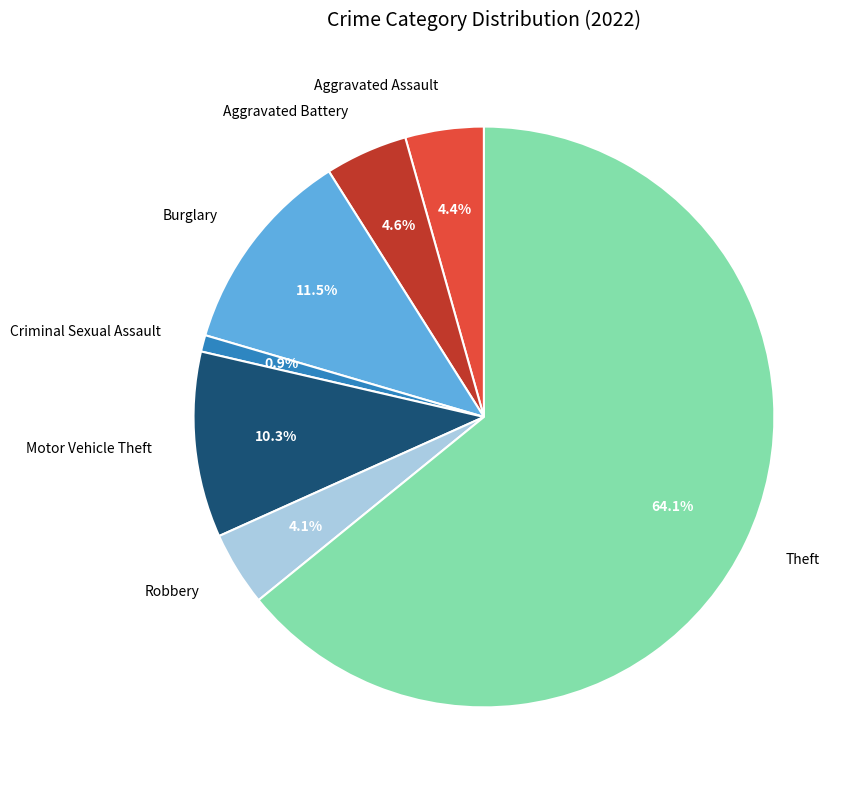

Which slice is the largest?

Theft